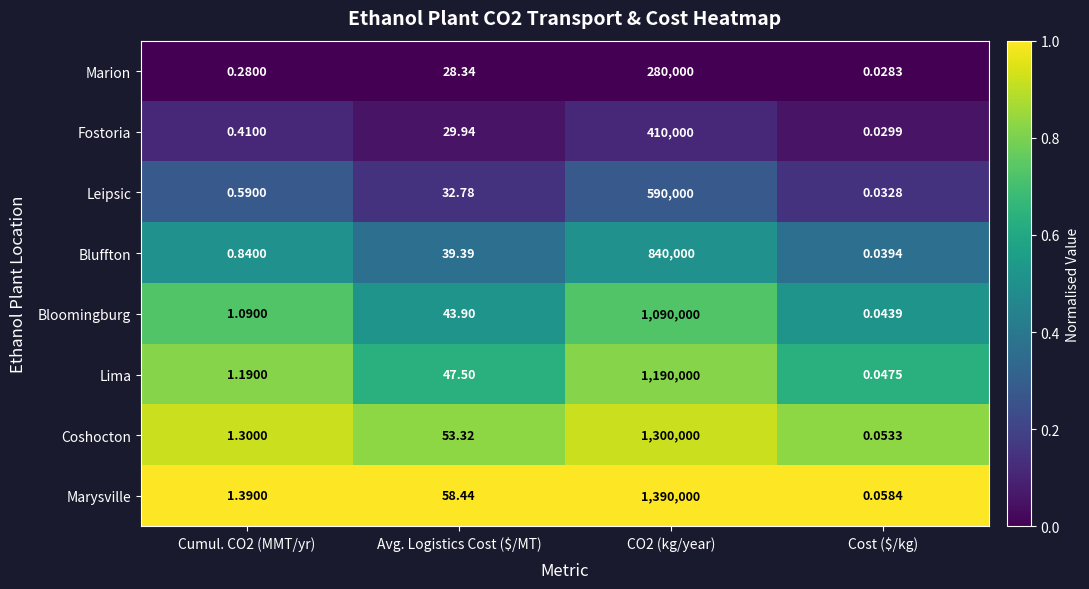

At how many categories does at least one series exceed 0?

4